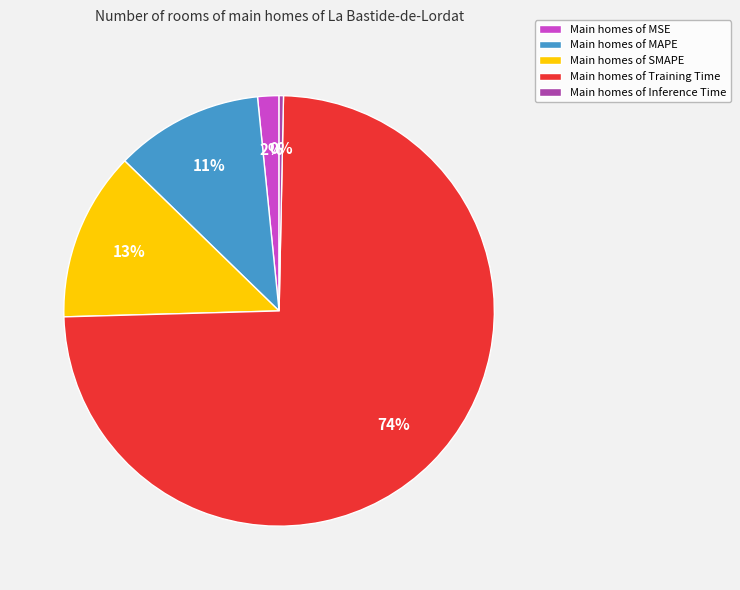

Is there any slice that represents more than half of the pie?

Yes